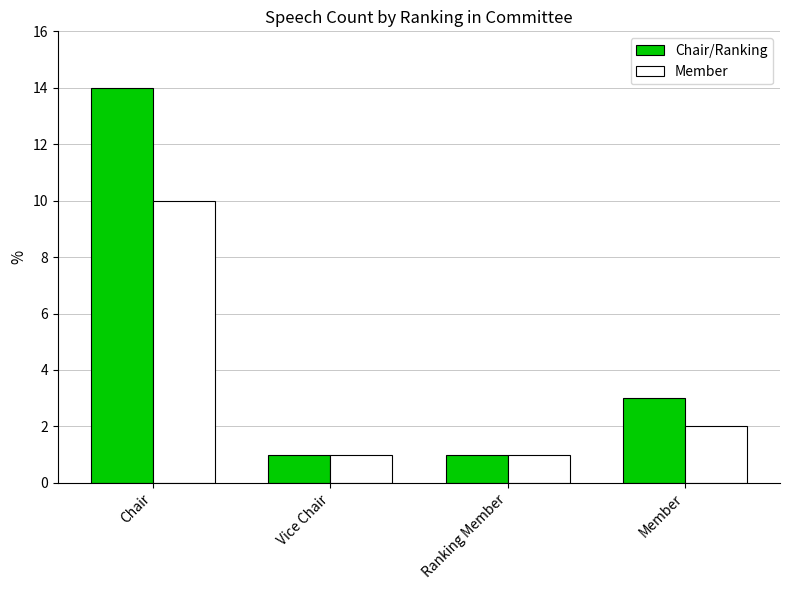

What is the label of the 3rd bar from the left?

Ranking Member